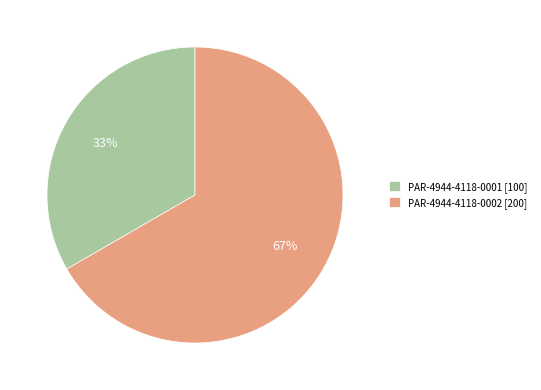

To the nearest percent, what percentage of the pie is PAR-4944-4118-0001?

33%